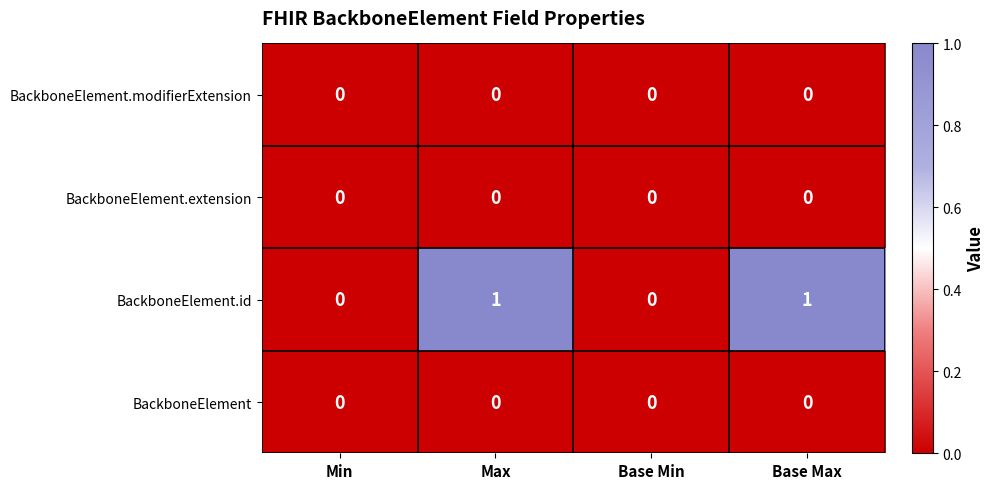

Which series has the largest total across all categories?

BackboneElement.id